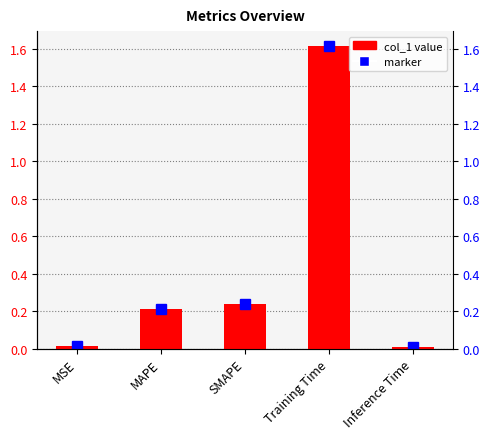

What is the change in value from MAPE to Inference Time?

-0.2